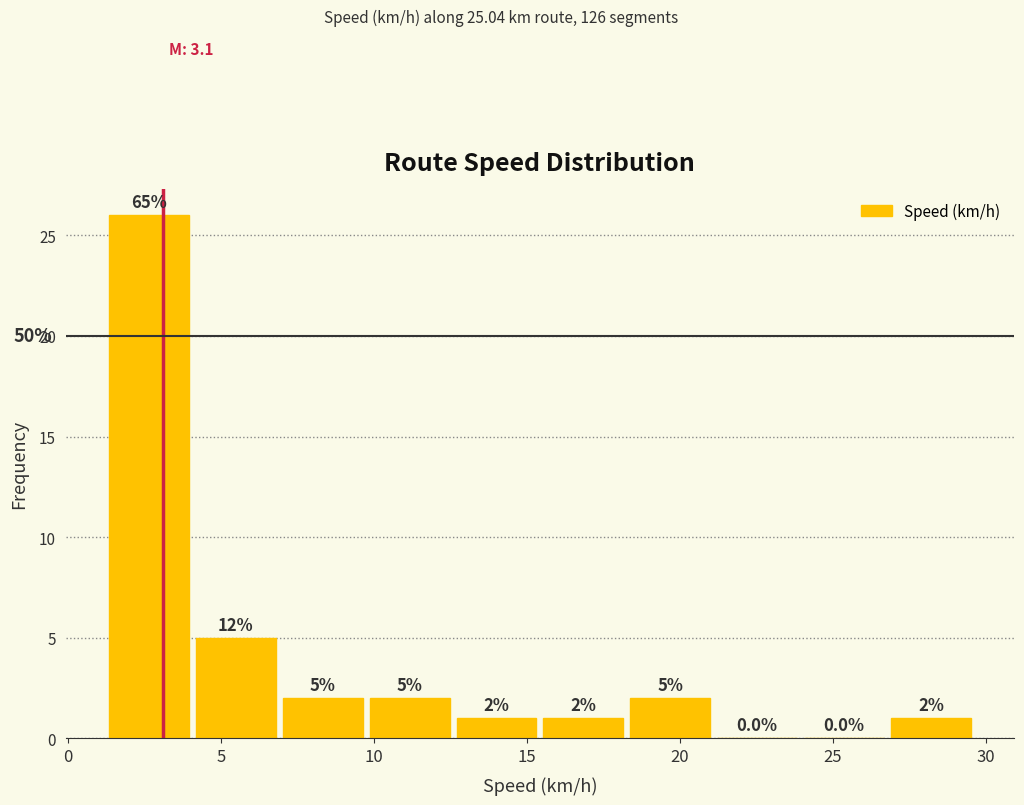

Which range on the x-axis has the tallest bar?

1.0 to 4.0